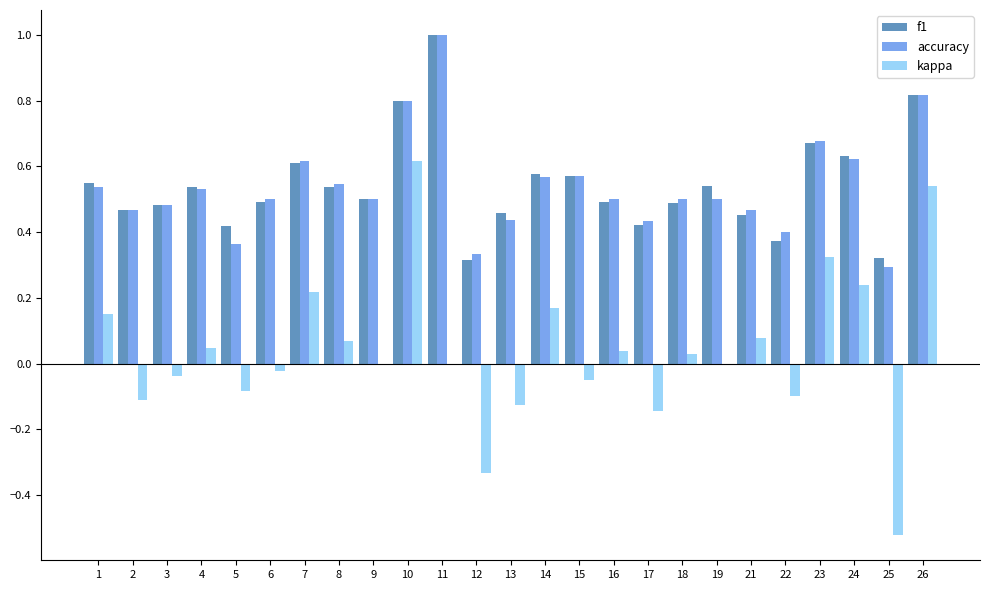

Is the value of accuracy at 19 greater than the value of f1 at 14?

No